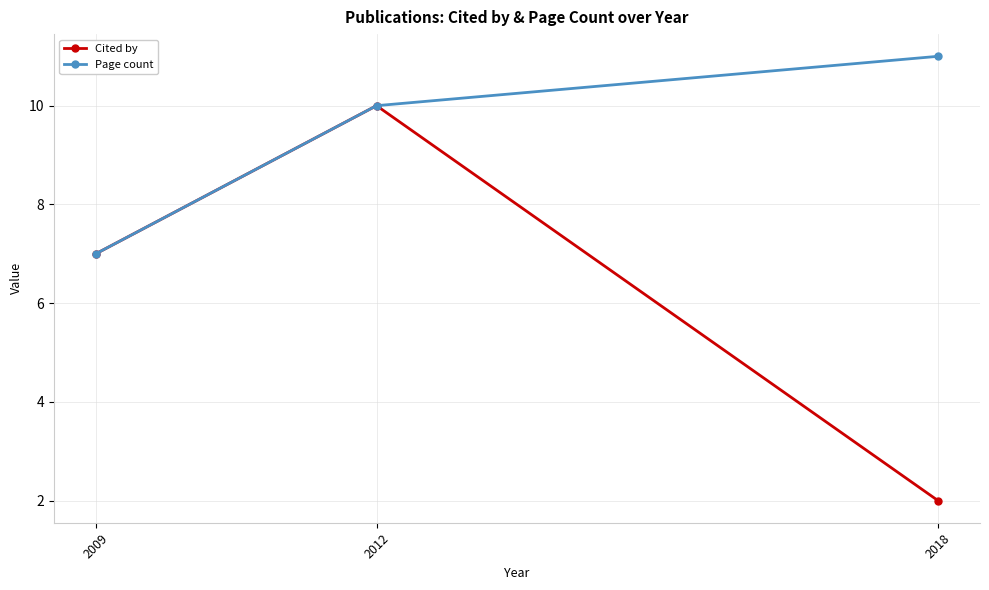

What is the difference between the maximum and minimum values in the Page count series?

4